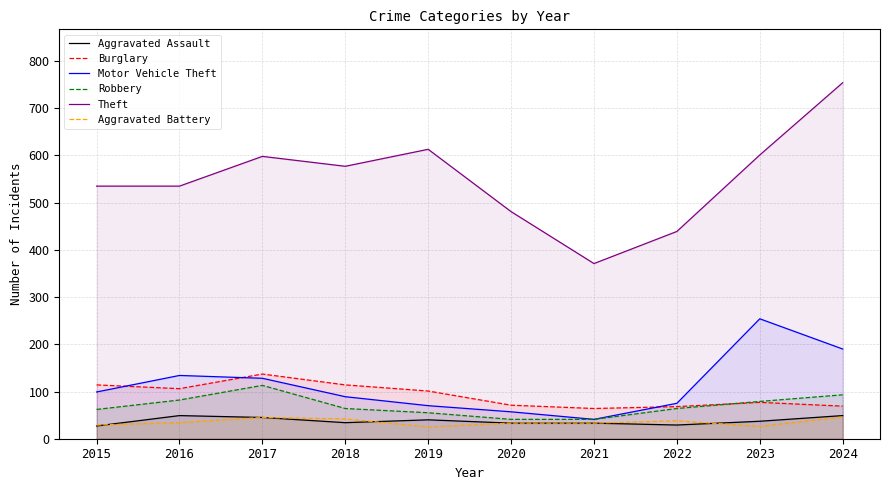

Rank the series at 2023 from lowest to highest value.

Aggravated Battery, Aggravated Assault, Burglary, Robbery, Motor Vehicle Theft, Theft